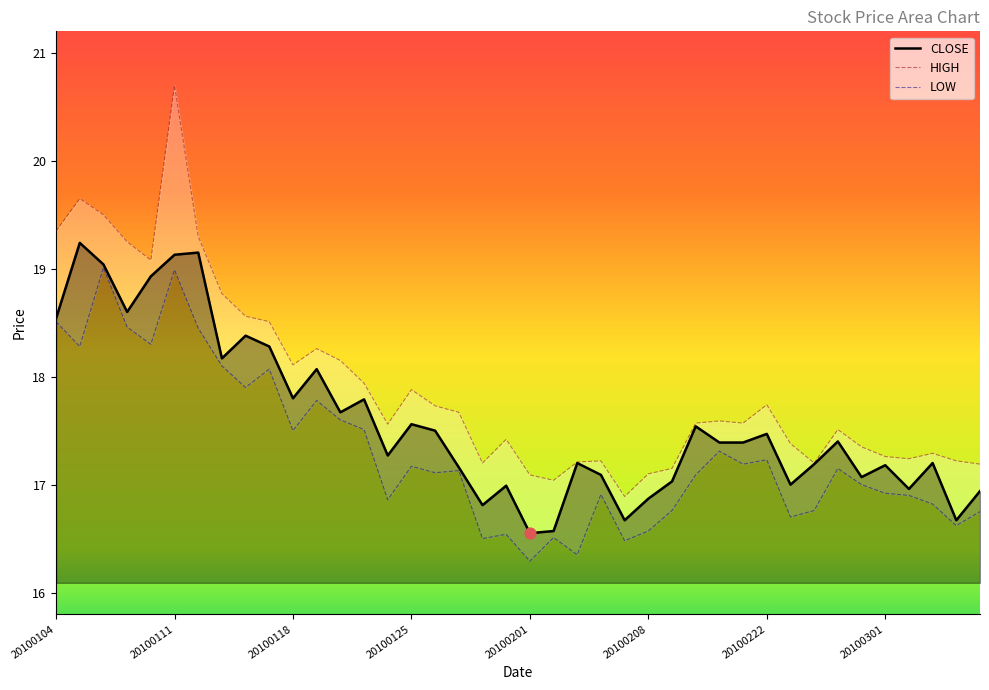

What is the ratio of the value at 20100128 to the value at 20100112?

0.9